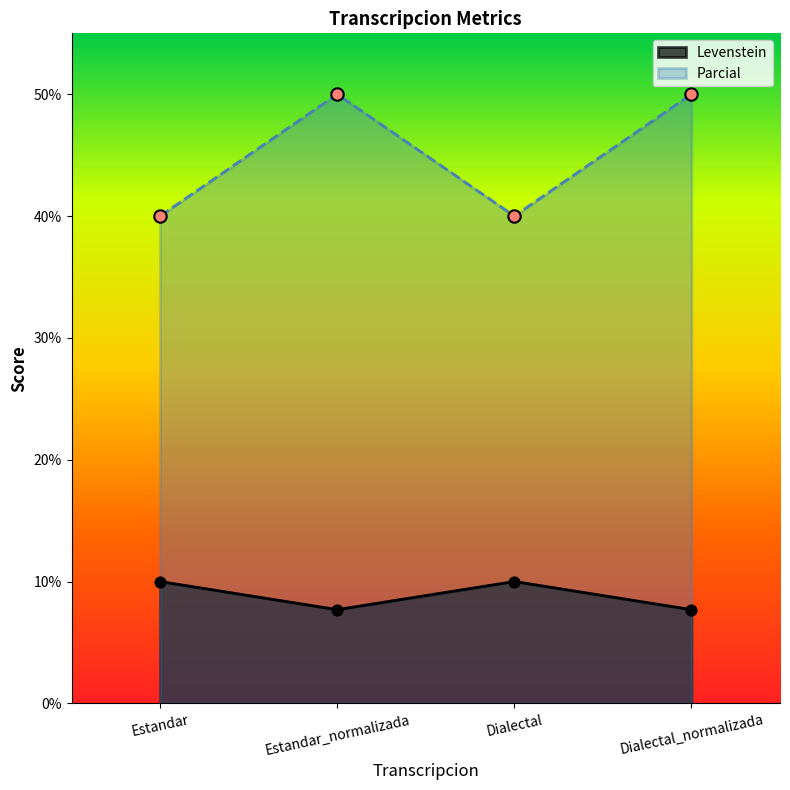

What is the total value across all series at Estandar_normalizada?

57.7